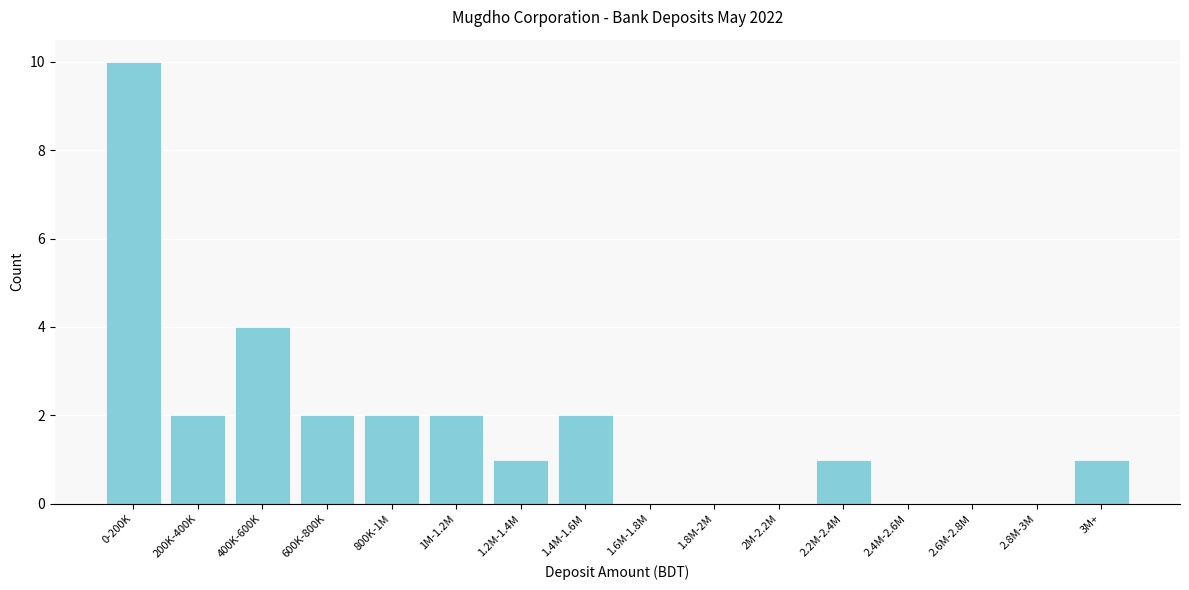

Reading left to right, transcribe all the data shown in this chart.

0-200K=10	200K-400K=2	400K-600K=4	600K-800K=2	800K-1M=2	1M-1.2M=2	1.2M-1.4M=1	1.4M-1.6M=2	1.6M-1.8M=0	1.8M-2M=0	2M-2.2M=0	2.2M-2.4M=1	2.4M-2.6M=0	2.6M-2.8M=0	2.8M-3M=0	3M+=1